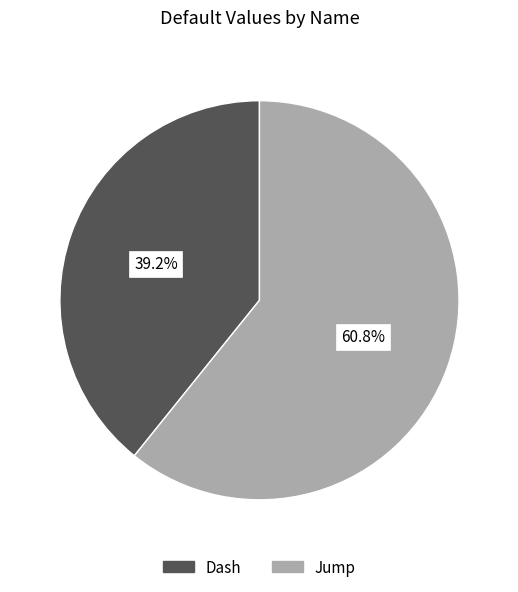

Is it true that Jump is 55% of the pie?

False